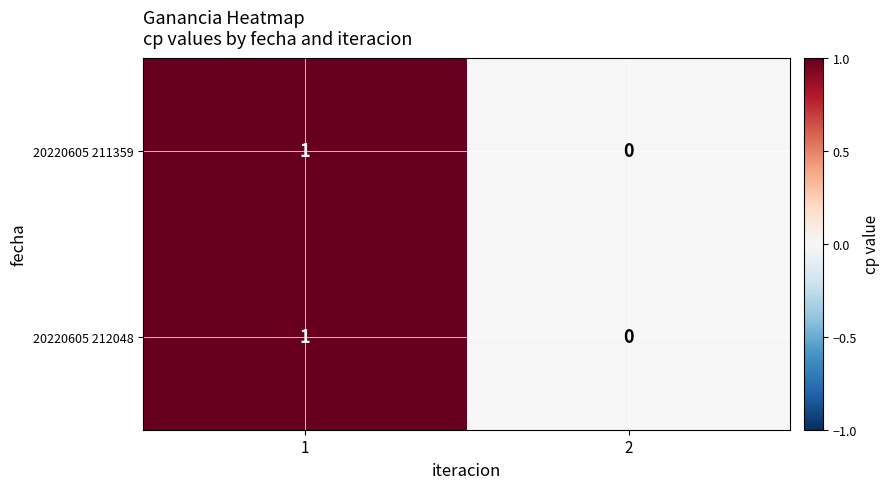

Is the value of 20220605 212048 at 2 greater than the value of 20220605 211359 at 1?

No